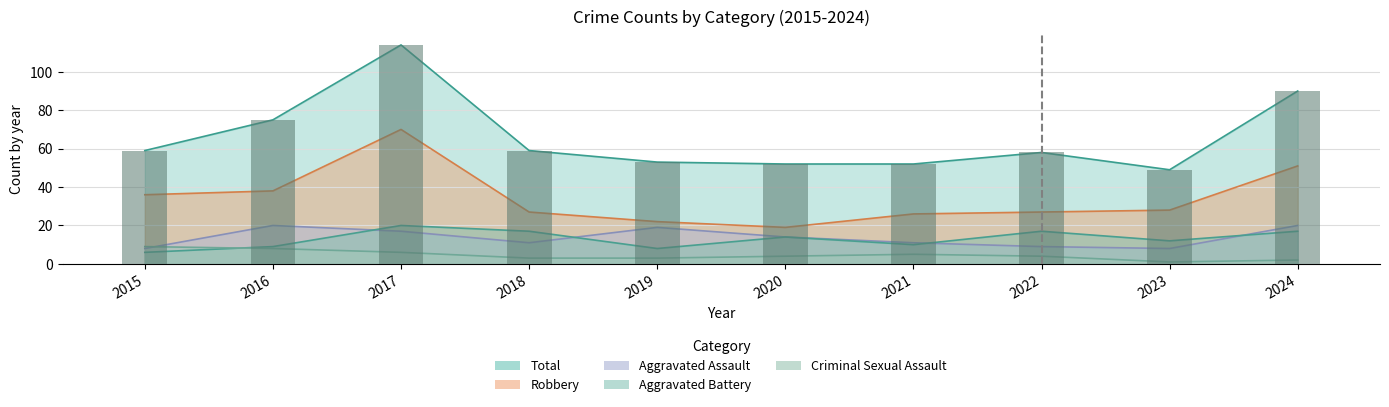

What is the average value of the Aggravated Assault series?

14